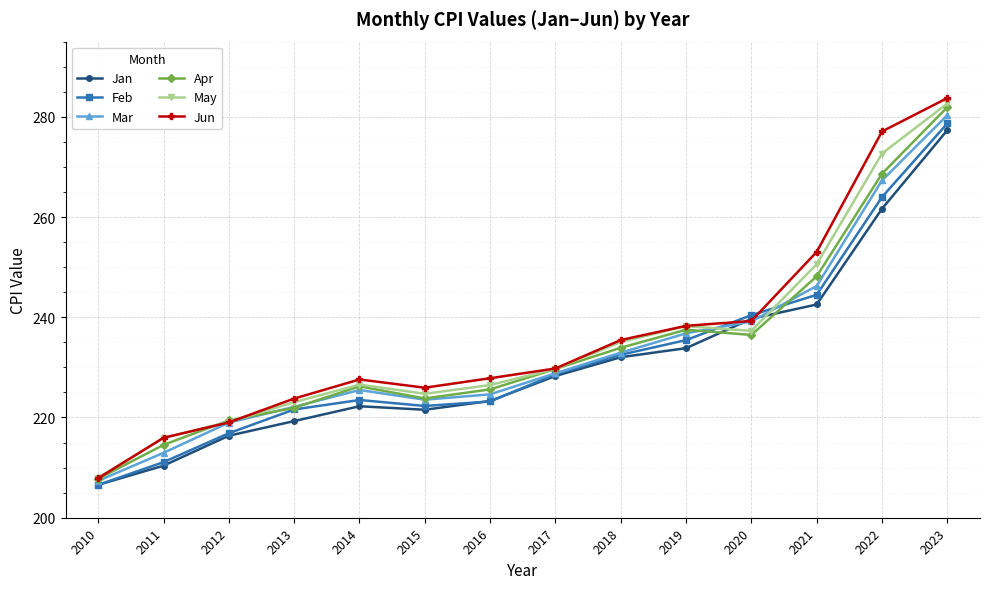

Where is the first local minimum for May?

2015